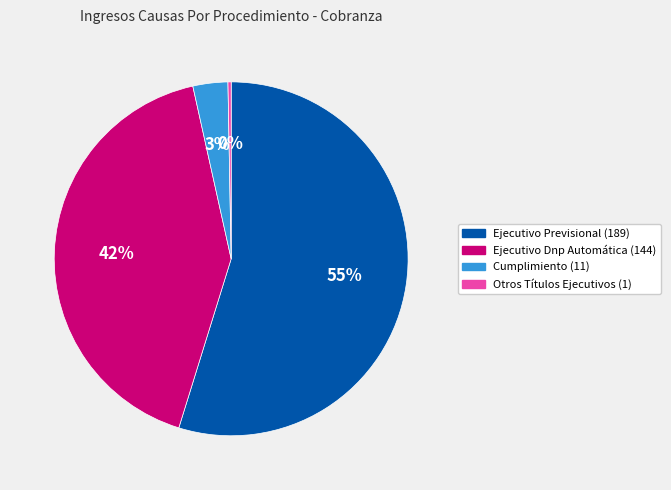

Which has a higher value, Ejecutivo Previsional or Ejecutivo Dnp Automática?

Ejecutivo Previsional